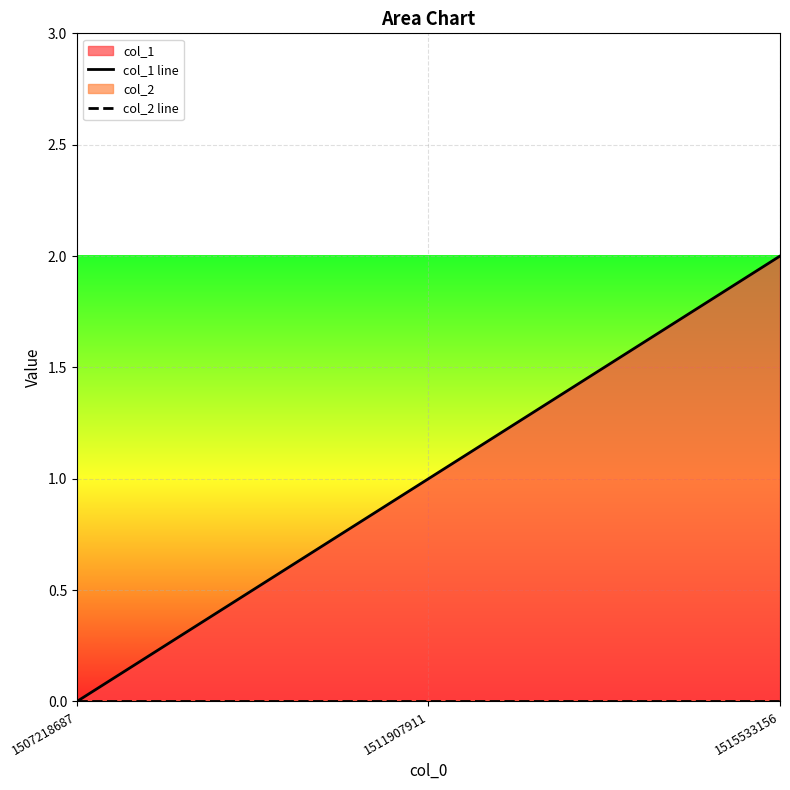

Reading left to right, list all the values displayed in this chart.

col_1 line: 0	1	2
col_2 line: 0	0	0